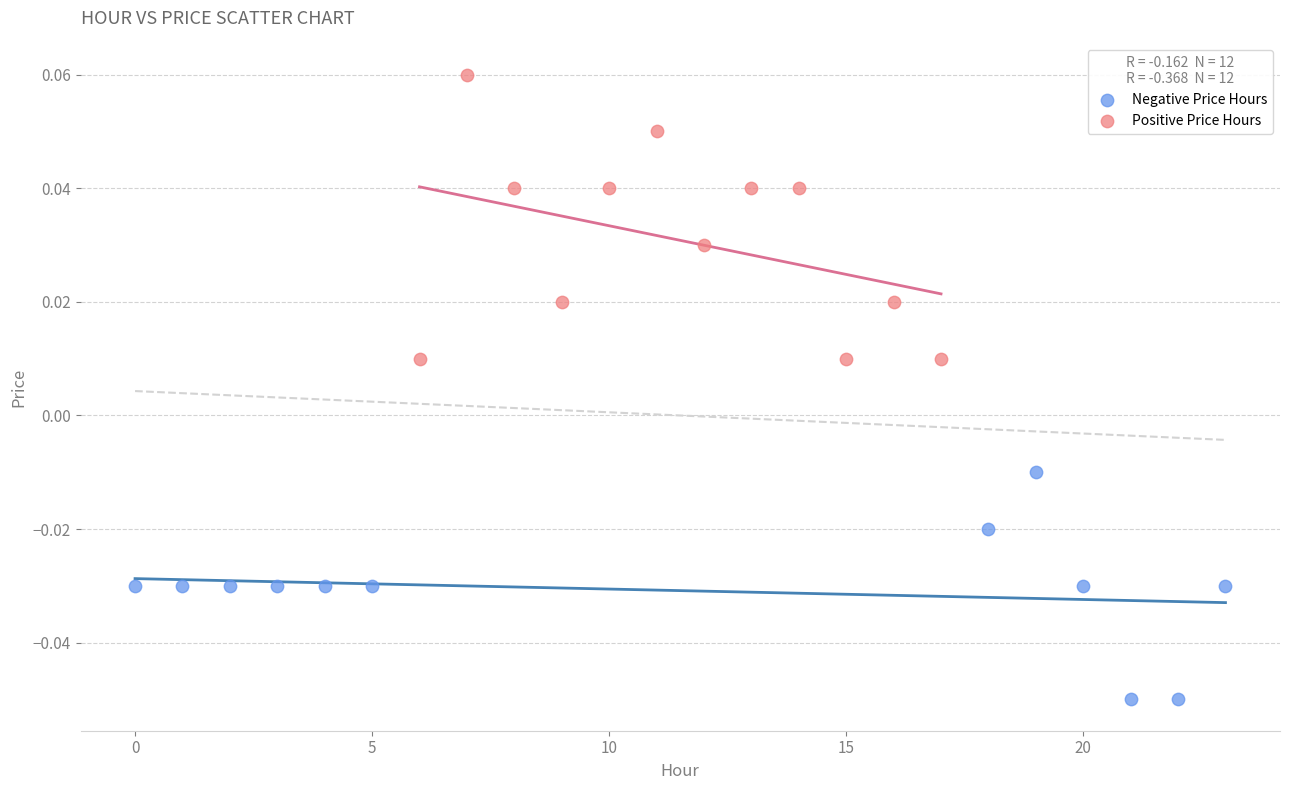

Which series has the widest spread of Y values?

Positive Price Hours